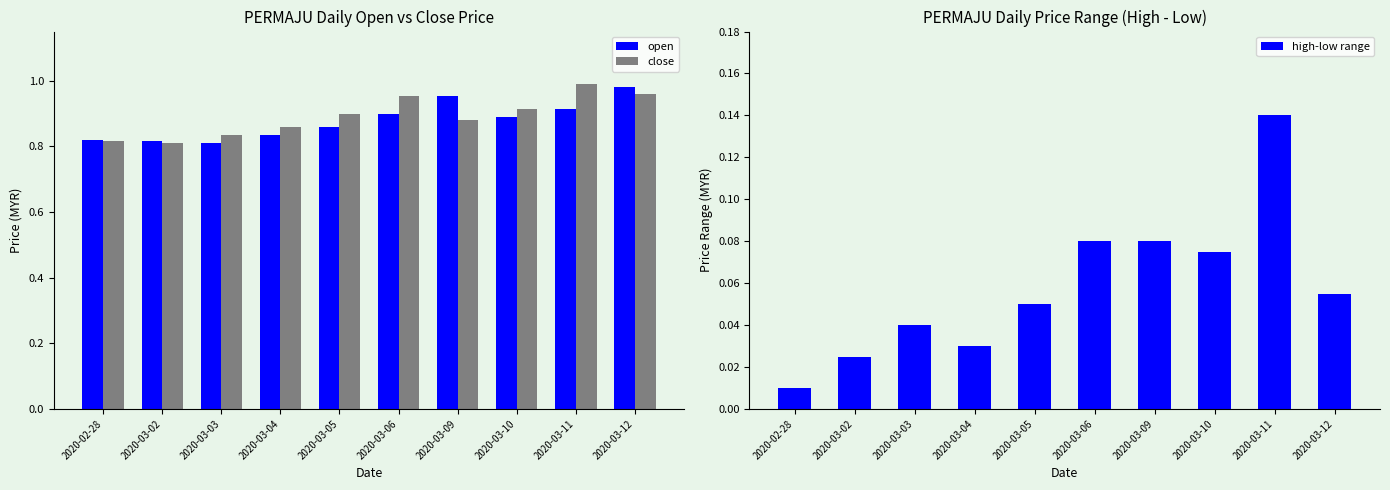

How many open values are between 0 and 1?

10